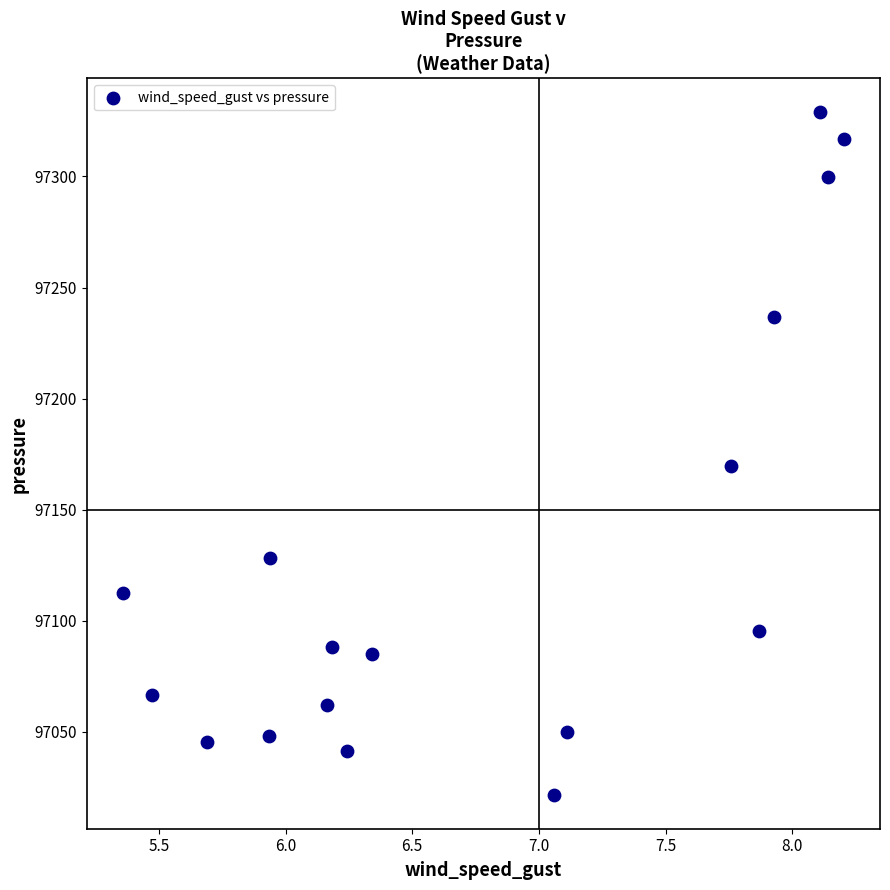

What is the range of Y values (max minus min)?

307.1